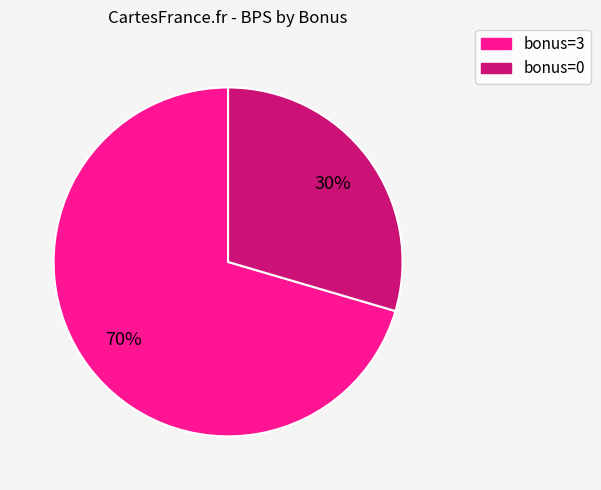

To the nearest percent, what is the average slice percentage?

50%